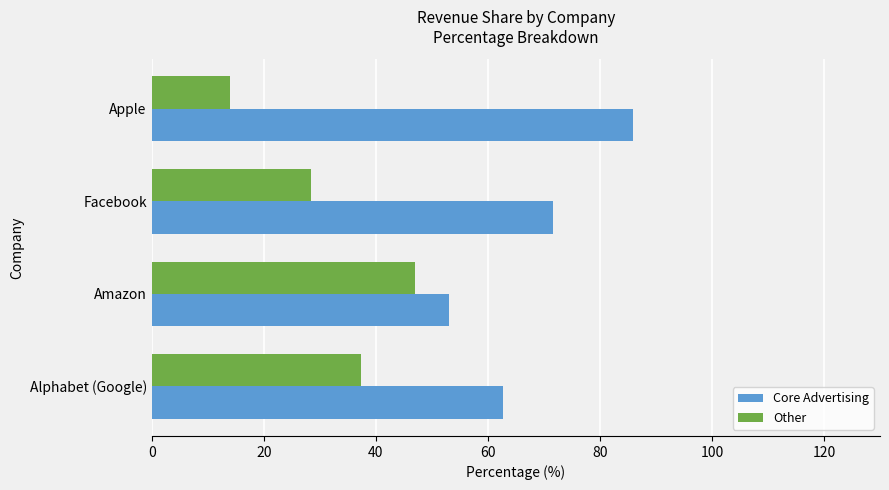

At how many categories does at least one series exceed 56?

3